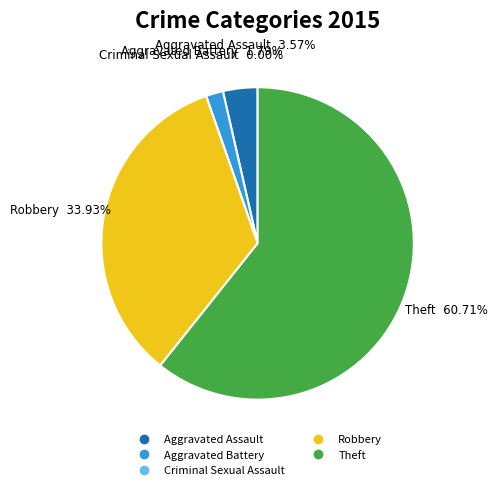

What is the smallest slice in the pie chart?

Criminal Sexual Assault